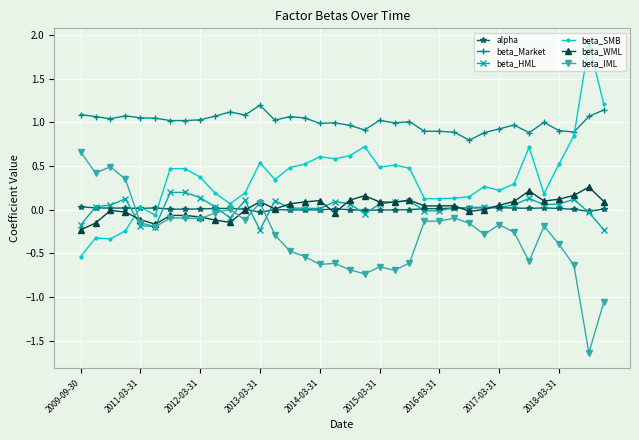

True or false: beta_Market and beta_HML intersect in this chart.

False